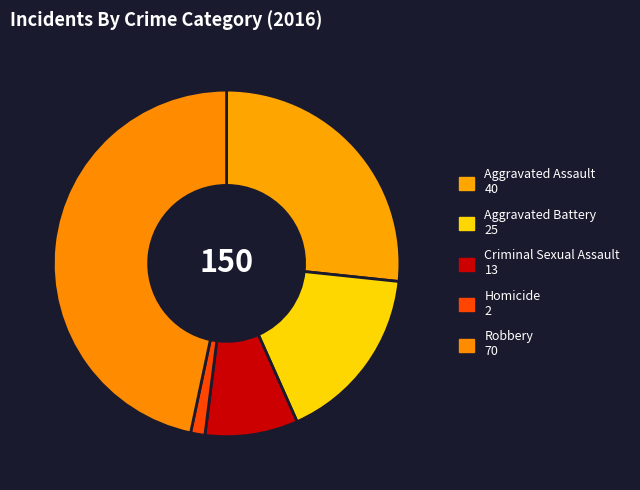

What is the ratio of the value at Aggravated Assault to the value at Robbery?

0.6